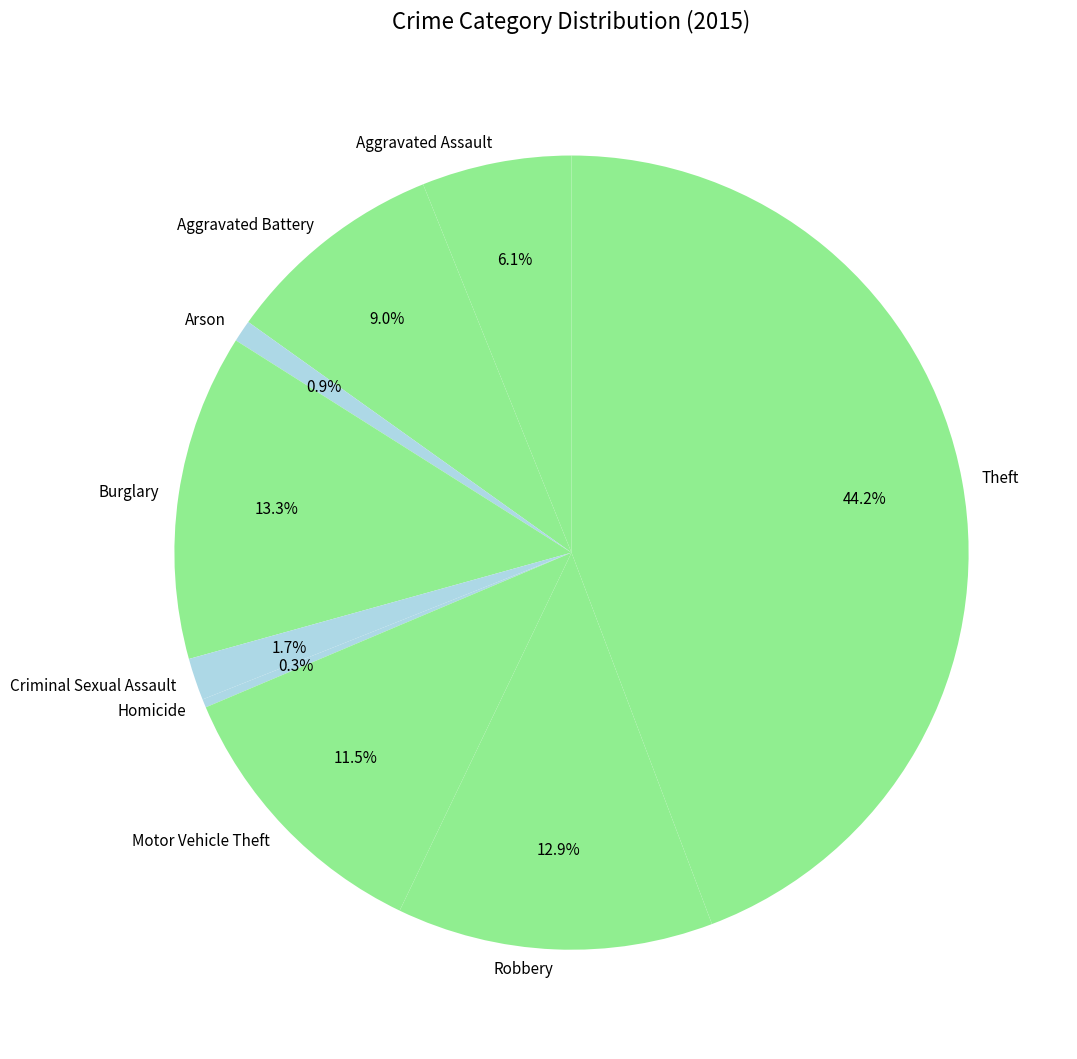

True or false: Theft accounts for 44% of the total.

True